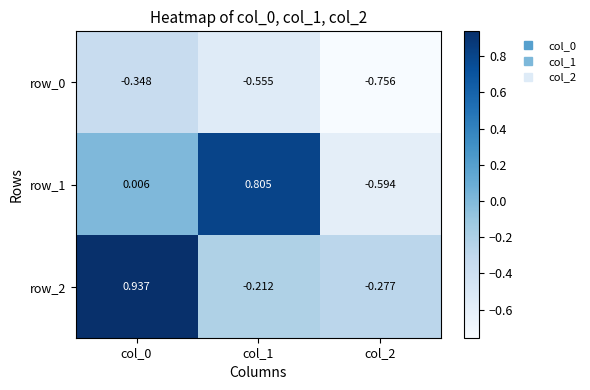

What is the total value across all series at col_0?

0.6